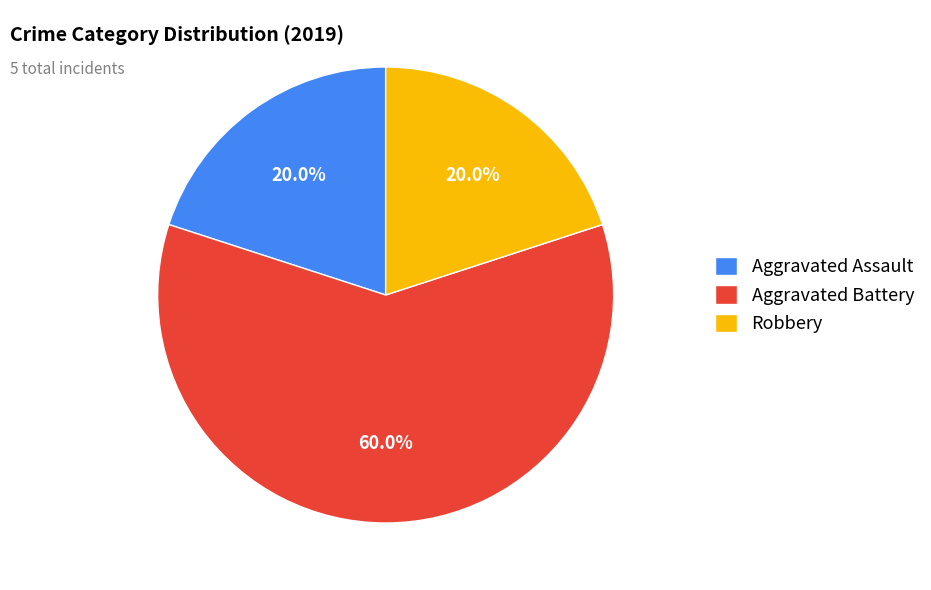

Is there any slice that represents more than half of the pie?

Yes